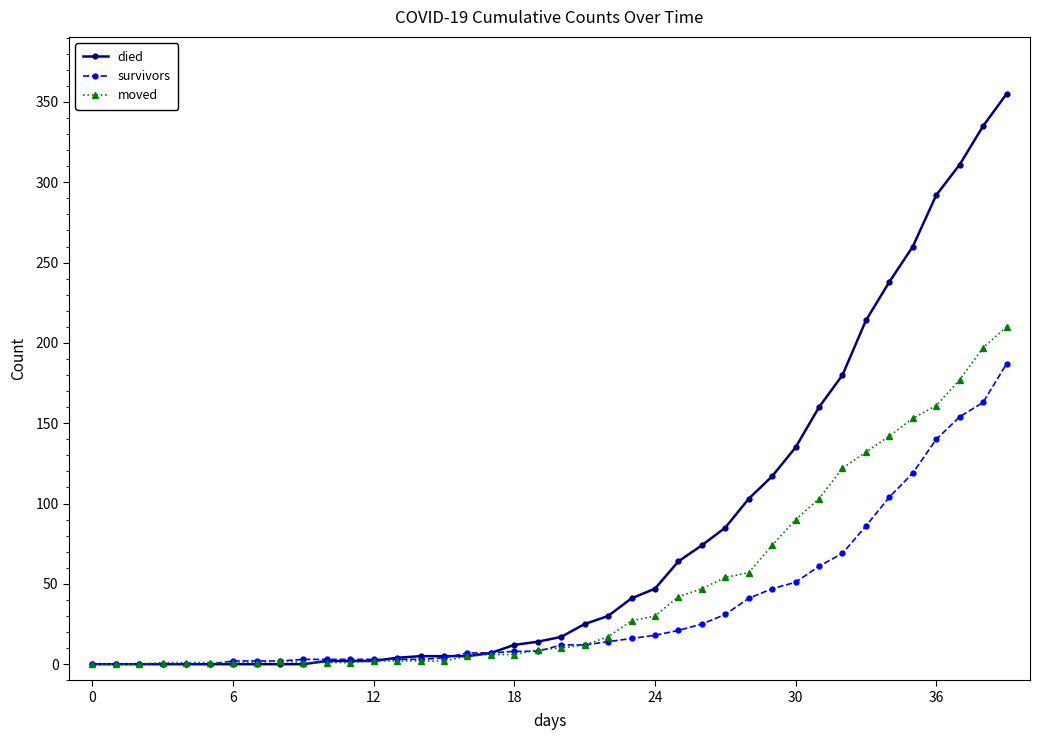

Which series has the largest total across all categories?

died